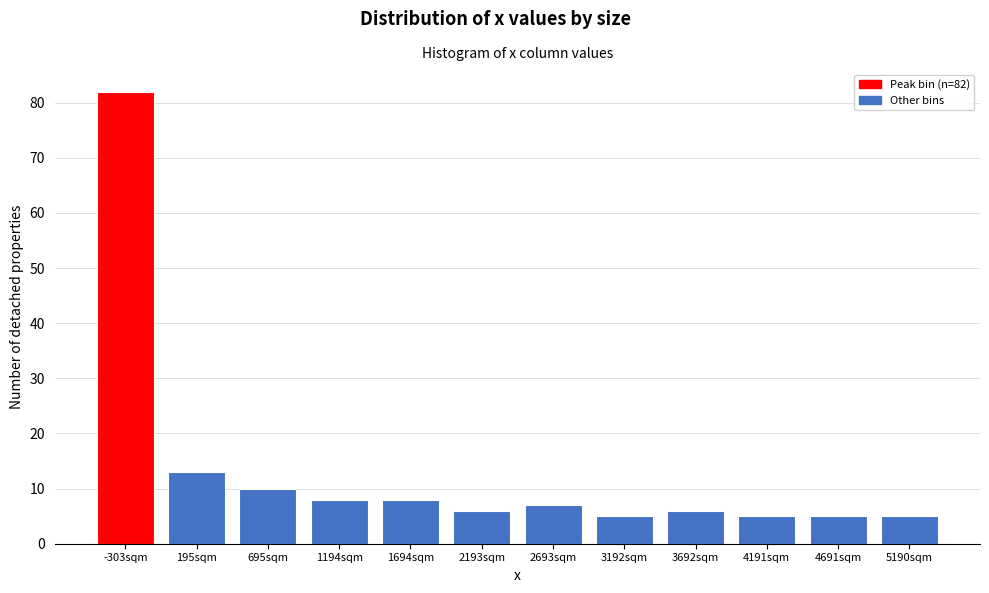

Reading left to right, transcribe all the data shown in this chart.

-303sqm=82	195sqm=13	695sqm=10	1194sqm=8	1694sqm=8	2193sqm=6	2693sqm=7	3192sqm=5	3692sqm=6	4191sqm=5	4691sqm=5	5190sqm=5